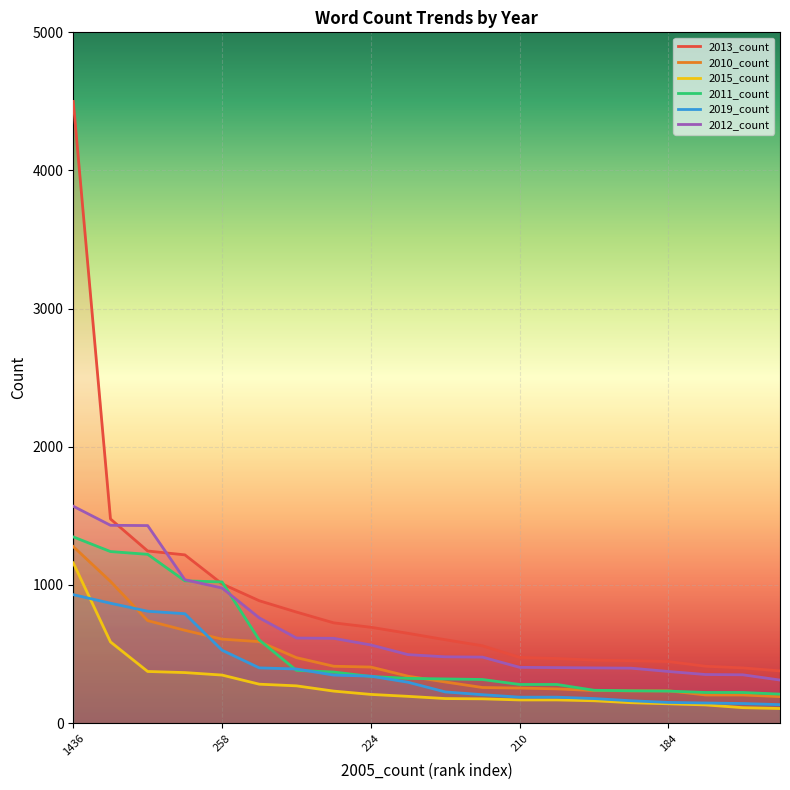

What are all the series names shown in the legend?

2013_count, 2010_count, 2015_count, 2011_count, 2019_count, 2012_count